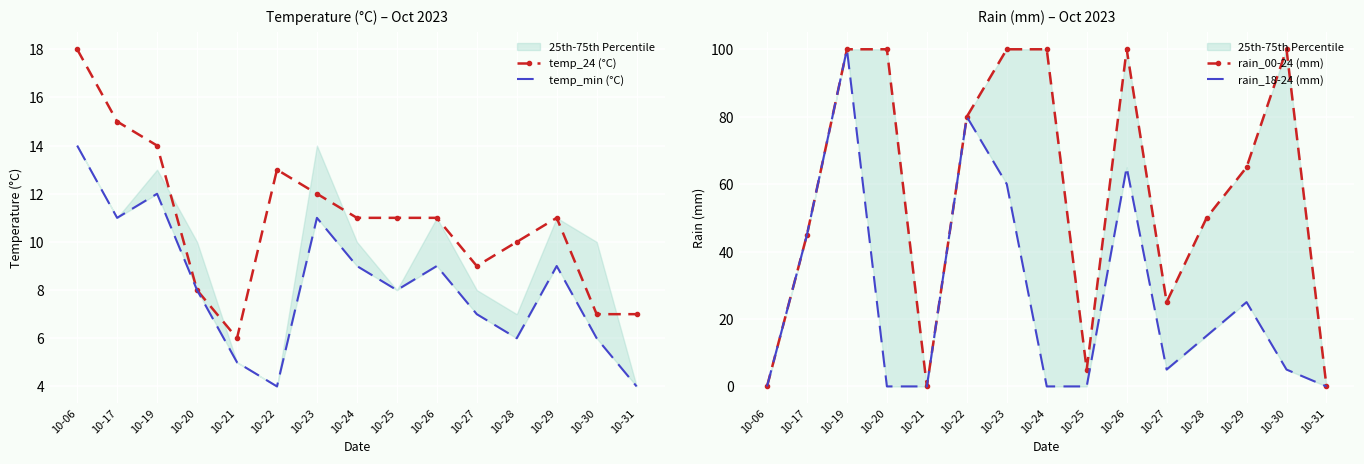

Reading left to right, list all the values displayed in this chart.

temp_24 (°C): 10-06=18	10-17=15	10-19=14	10-20=8	10-21=6	10-22=13	10-23=12	10-24=11	10-25=11	10-26=11	10-27=9	10-28=10	10-29=11	10-30=7	10-31=7
temp_min (°C): 10-06=14	10-17=11	10-19=12	10-20=8	10-21=5	10-22=4	10-23=11	10-24=9	10-25=8	10-26=9	10-27=7	10-28=6	10-29=9	10-30=6	10-31=4
rain_00-24 (mm): 10-06=0	10-17=45	10-19=100	10-20=100	10-21=0	10-22=80	10-23=100	10-24=100	10-25=5	10-26=100	10-27=25	10-28=50	10-29=65	10-30=100	10-31=0
rain_18-24 (mm): 10-06=0	10-17=45	10-19=100	10-20=0	10-21=0	10-22=80	10-23=60	10-24=0	10-25=0	10-26=65	10-27=5	10-28=15	10-29=25	10-30=5	10-31=0